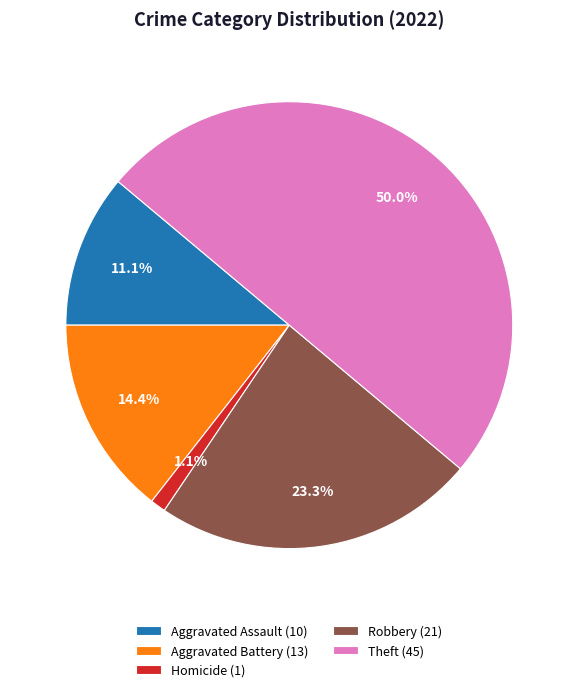

Which has a higher value, Robbery (21) or Aggravated Battery (13)?

Robbery (21)